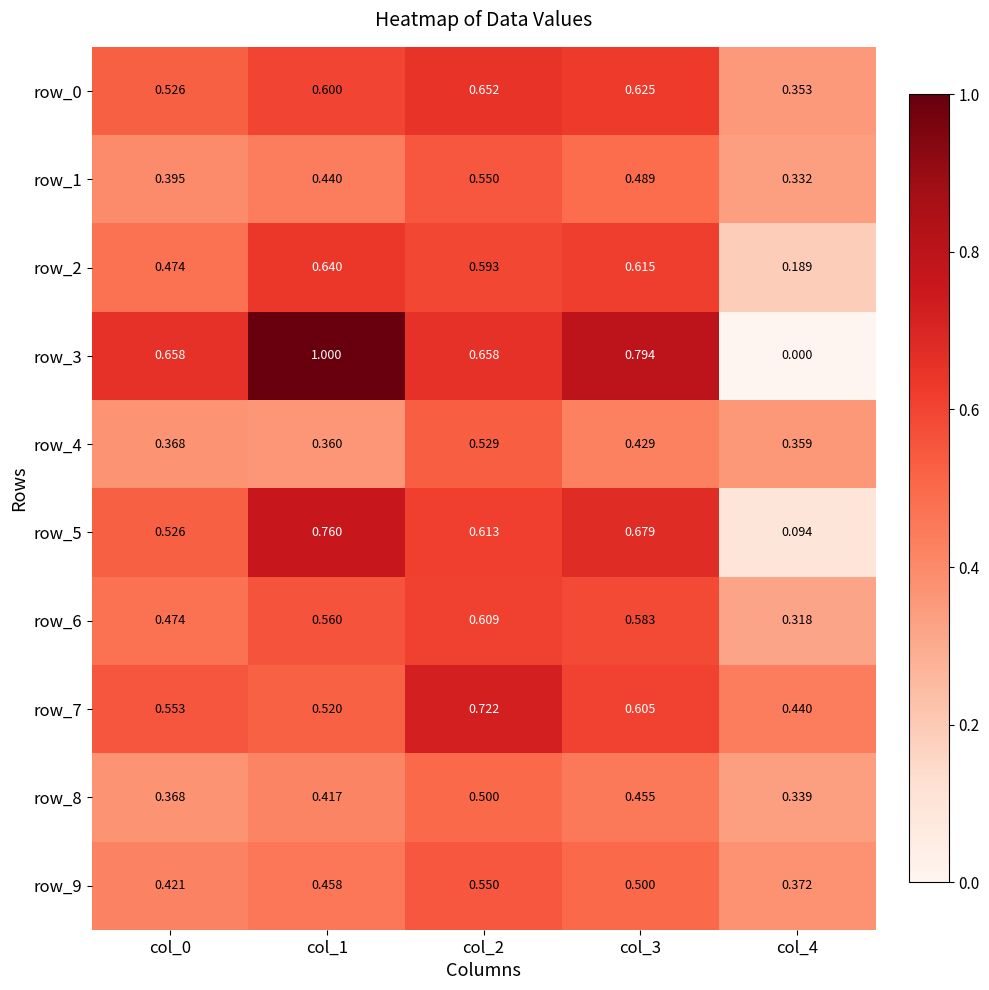

Which series has the largest total across all categories?

row_3